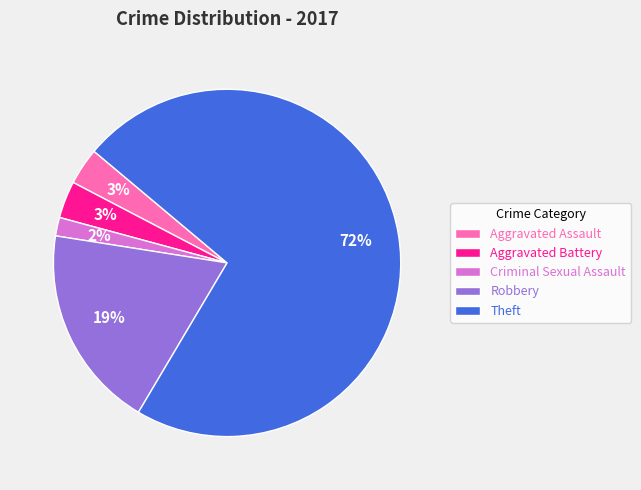

Combined, do Criminal Sexual Assault and Robbery account for over 50%?

No